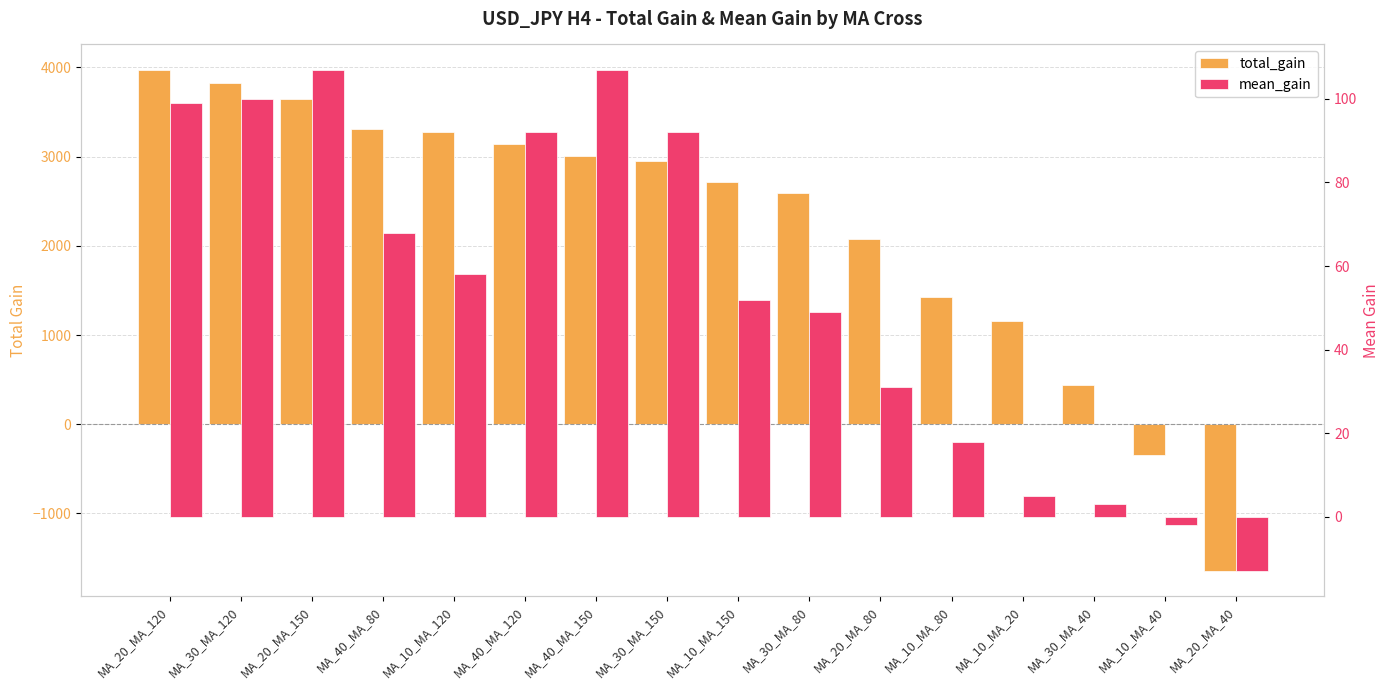

Reading right to left, what are all the values shown in this chart?

total_gain: MA_20_MA_40=-1648	MA_10_MA_40=-347	MA_30_MA_40=445	MA_10_MA_20=1159	MA_10_MA_80=1425	MA_20_MA_80=2078	MA_30_MA_80=2589	MA_10_MA_150=2714	MA_30_MA_150=2949	MA_40_MA_150=3011	MA_40_MA_120=3142	MA_10_MA_120=3272	MA_40_MA_80=3307	MA_20_MA_150=3649	MA_30_MA_120=3826	MA_20_MA_120=3976
mean_gain: MA_20_MA_40=-13	MA_10_MA_40=-2	MA_30_MA_40=3	MA_10_MA_20=5	MA_10_MA_80=18	MA_20_MA_80=31	MA_30_MA_80=49	MA_10_MA_150=52	MA_30_MA_150=92	MA_40_MA_150=107	MA_40_MA_120=92	MA_10_MA_120=58	MA_40_MA_80=68	MA_20_MA_150=107	MA_30_MA_120=100	MA_20_MA_120=99